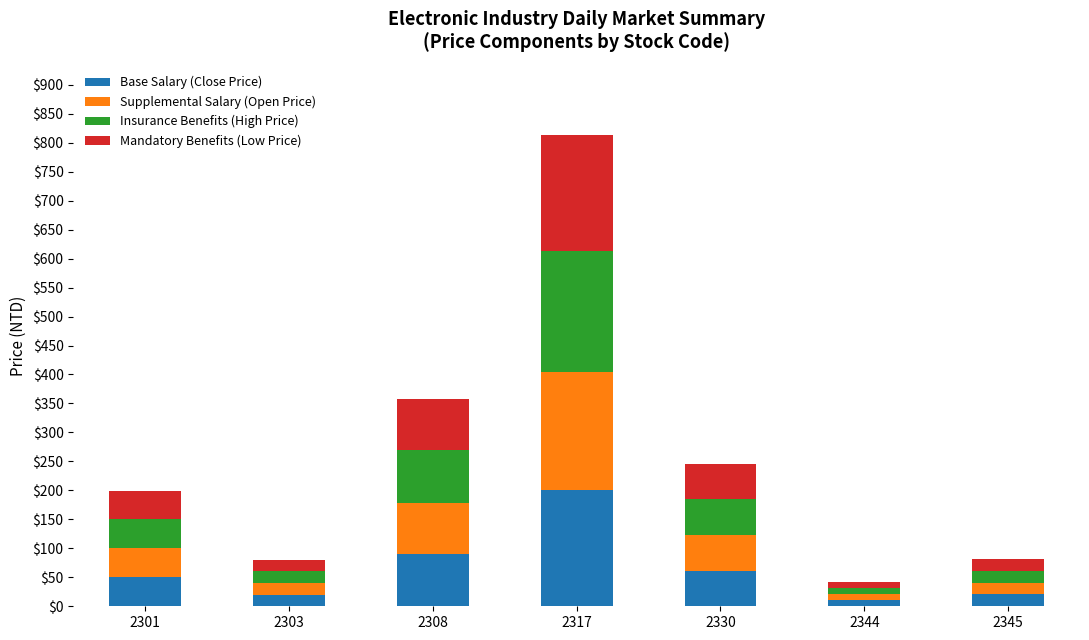

What is the total value across all series at 2317?

812.5